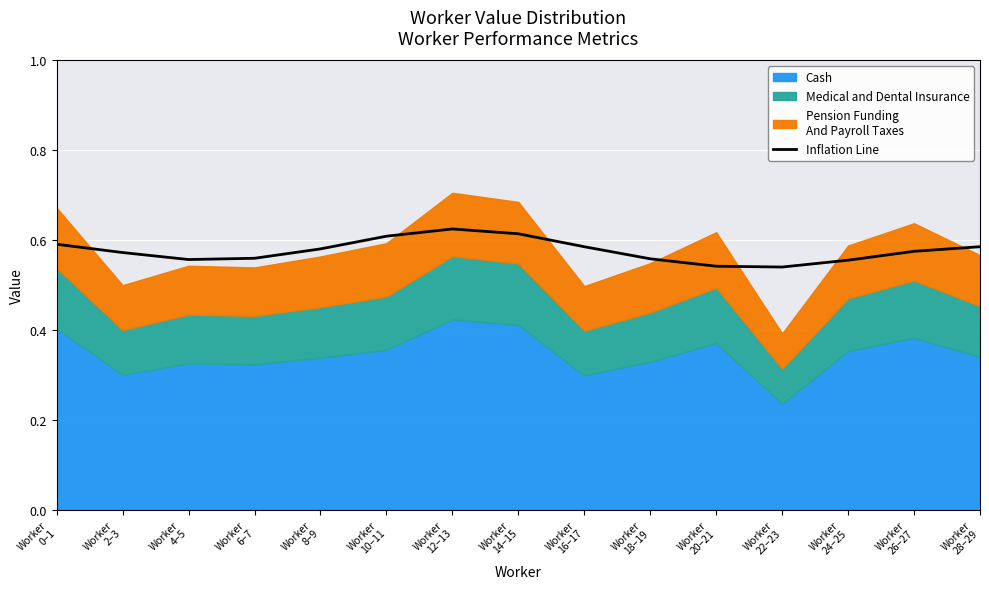

Between Worker
10–11 and Worker
6–7, which is larger?

Worker
10–11